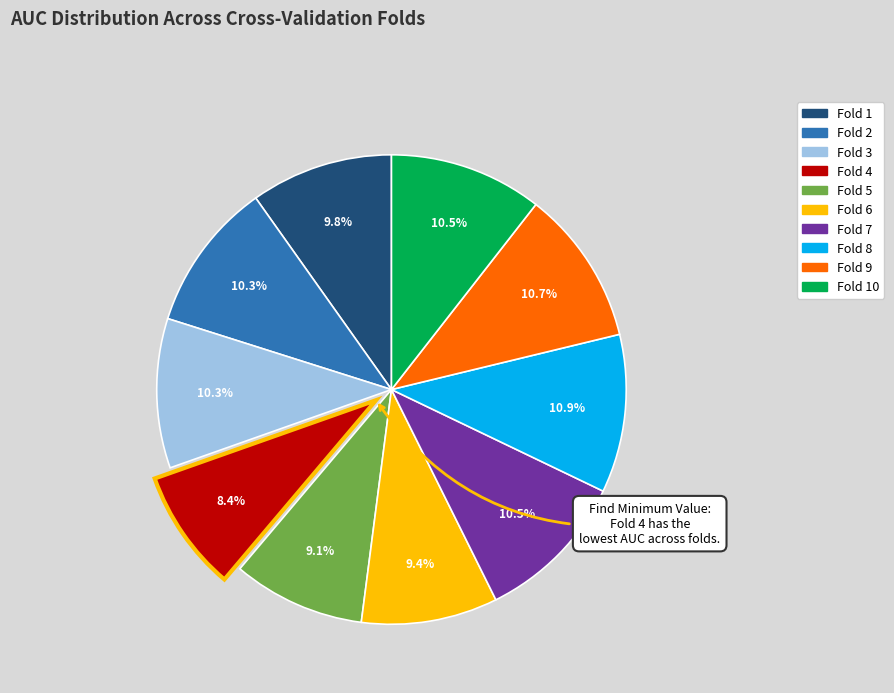

Is there any slice that represents more than half of the pie?

No